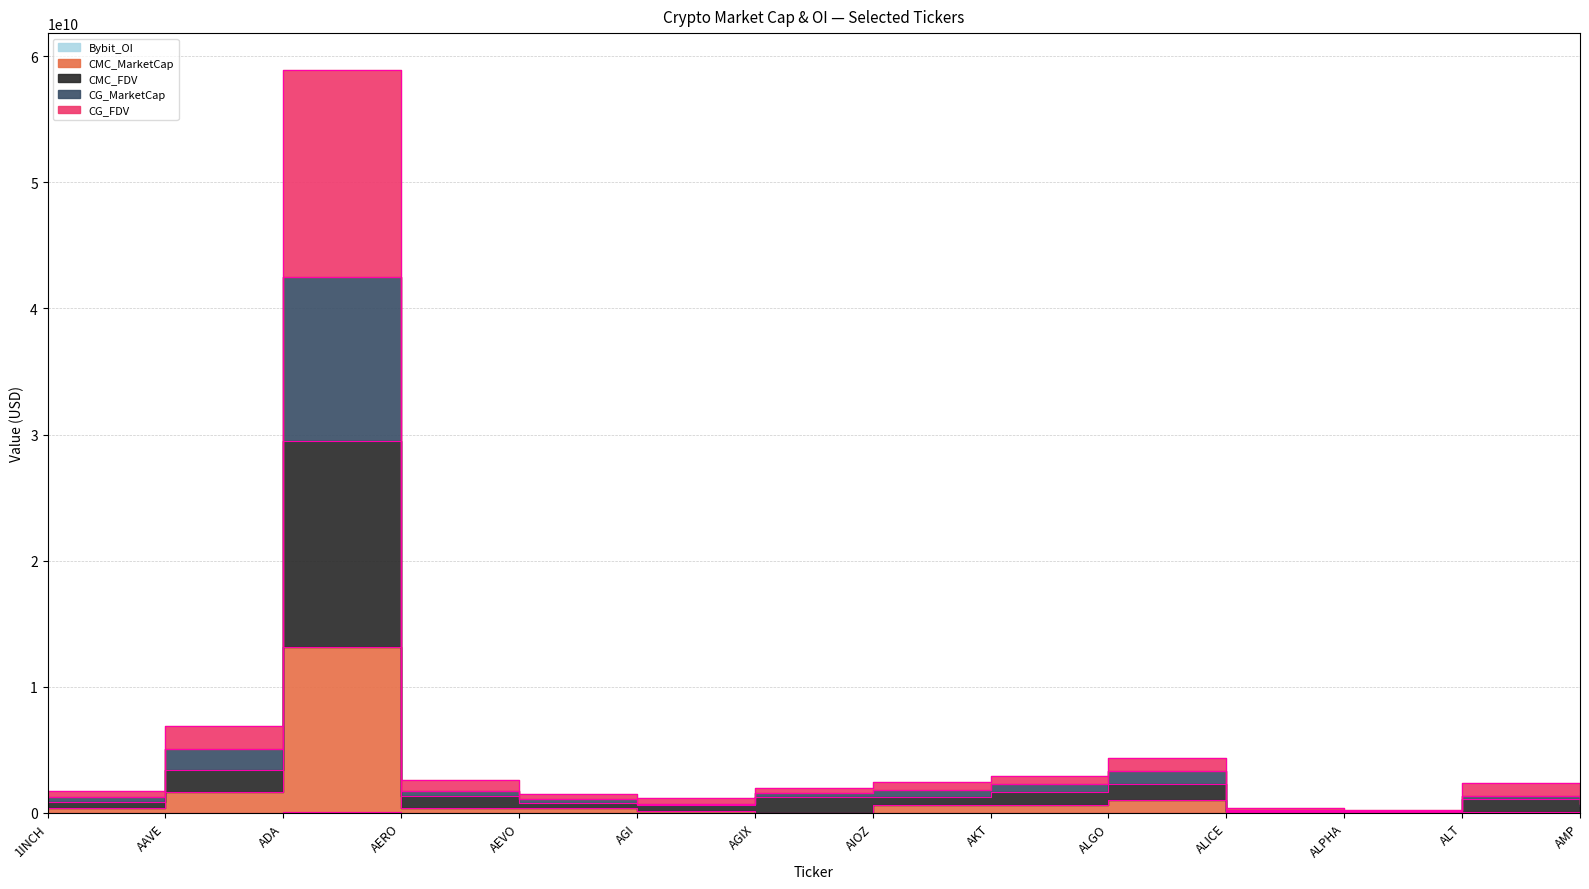

Reading left to right, transcribe all the data shown in this chart.

CMC_MarketCap: 1INCH=405268606.5	AAVE=1672947728.5	ADA=13133953447.3	AERO=428818389.0	AEVO=359287937.8	AGI=127913704.0	AGIX=0.0	AIOZ=619977434.5	AKT=656906724.4	ALGO=1035315982.0	ALICE=70261312.9	ALPHA=52762476.1	ALT=112748321.1	AMP=159213870.0
CMC_FDV: 1INCH=883776260.5	AAVE=3442684121.5	ADA=29524972766.2	AERO=1329397806.2	AEVO=765769985.2	AGI=592346793.5	AGIX=1300894064.7	AIOZ=1237361849.0	AKT=1686174981.3	ALGO=2284916699.7	ALICE=170117601.7	ALPHA=111474953.0	ALT=1111002531.2	AMP=533284679.3
CG_MarketCap: 1INCH=1283659920.5	AAVE=5096056716.5	ADA=42489618610.2	AERO=1753162359.2	AEVO=1117948310.2	AGI=742698219.5	AGIX=1600286365.7	AIOZ=1848896795.0	AKT=2317520159.3	ALGO=3311576995.7	ALICE=262141999.7	ALPHA=163188165.0	ALT=1340975246.2	AMP=744630113.3
CG_FDV: 1INCH=1761509269.5	AAVE=6871764903.5	ADA=58880272932.2	AERO=2648344143.2	AEVO=1524777852.2	AGI=1197521645.5	AGIX=1966541368.7	AIOZ=2464645525.0	AKT=2961388906.3	ALGO=4338237304.7	ALICE=362077997.7	ALPHA=221753525.0	ALT=2336348583.2	AMP=1119926838.3
Bybit_OI: 1INCH=4834279.0	AAVE=25132425.0	ADA=51484101.0	AERO=2494964.0	AEVO=7410427.0	AGI=8454727.0	AGIX=0.0	AIOZ=2593020.0	AKT=3147672.0	ALGO=7298140.0	ALICE=2445579.0	ALPHA=919359.0	ALT=2940358.0	AMP=0.0